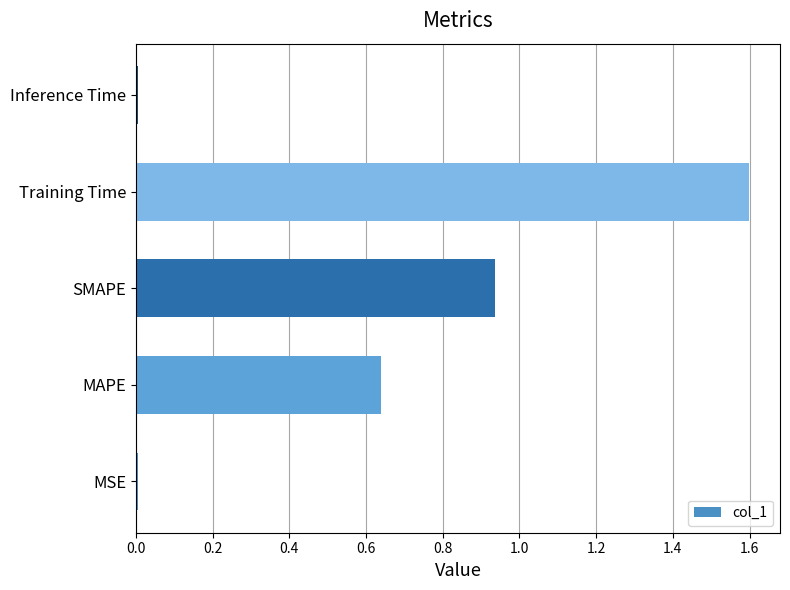

What is the sum of all values?

3.2